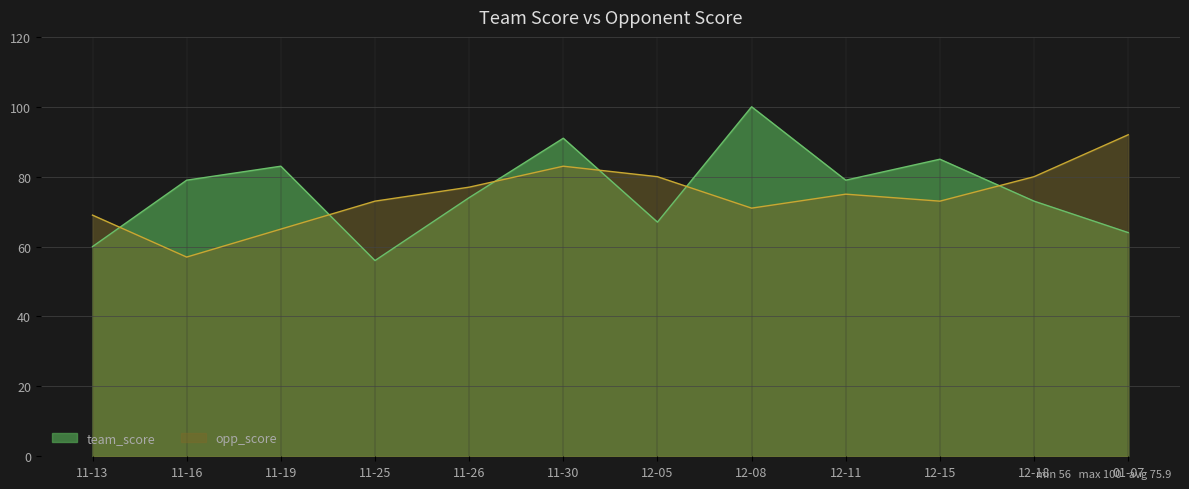

What is the spread (max minus min) of values at 11-16?

22